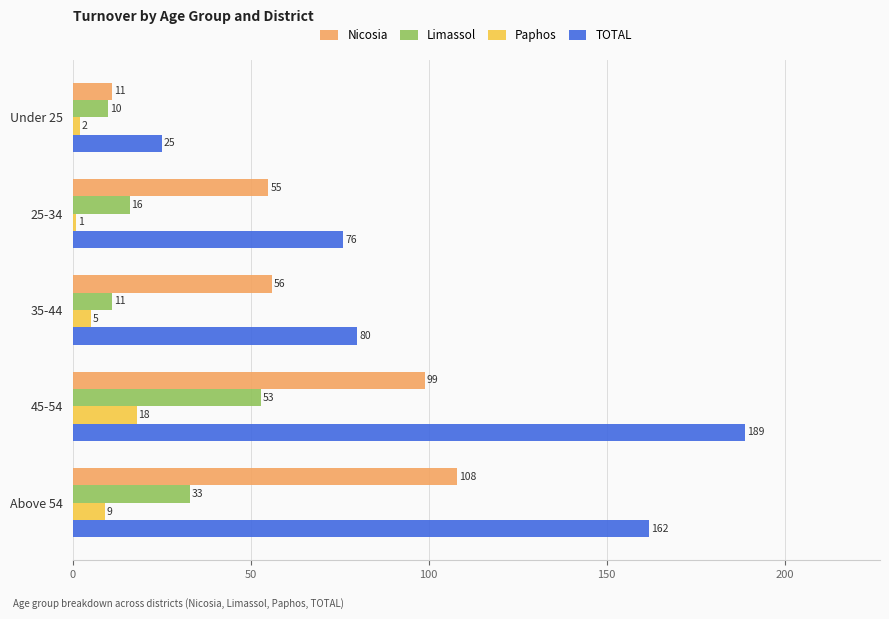

What is the sum of all Limassol values?

123